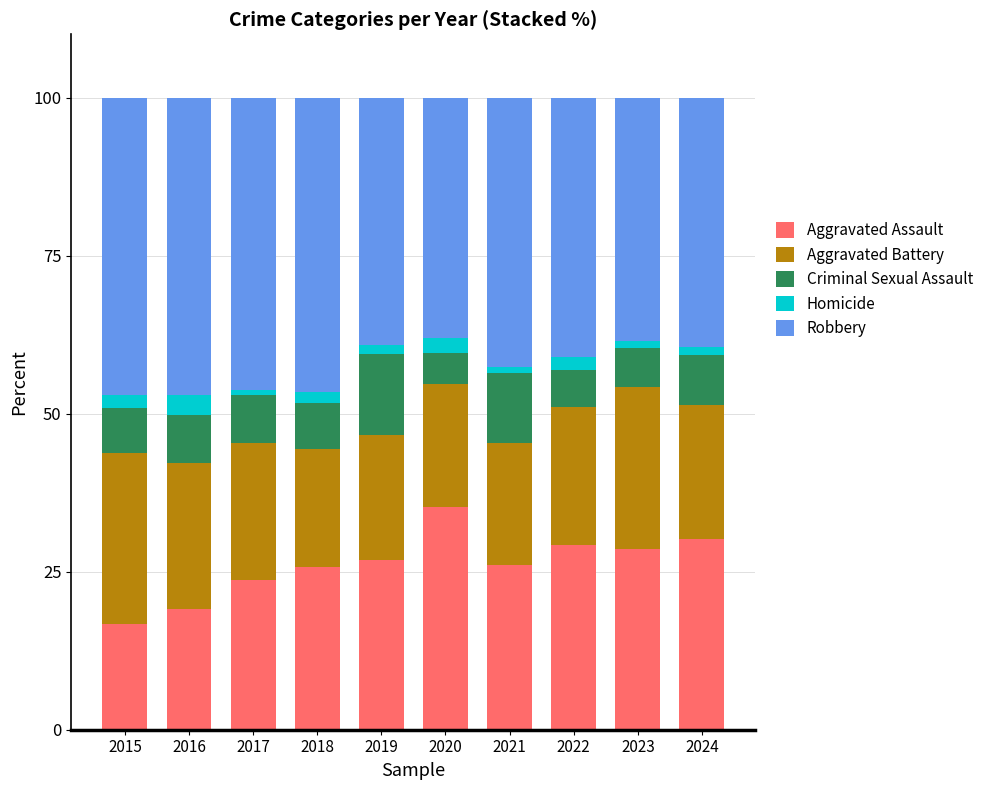

Are the bars grouped side by side (vs. stacked)?

No